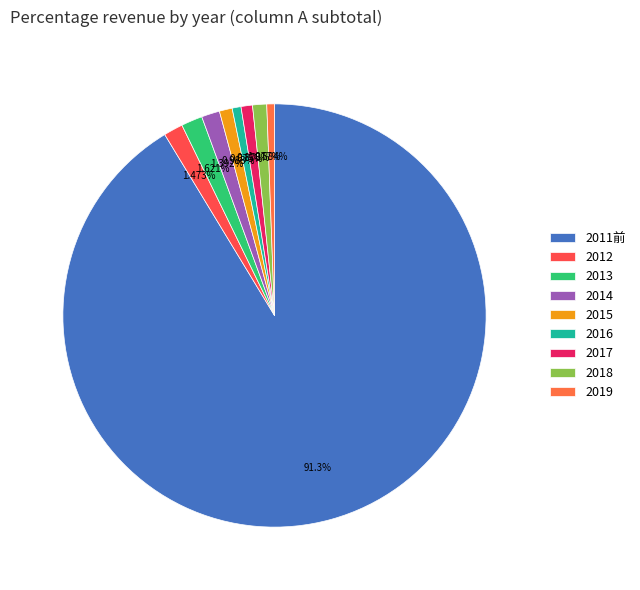

Does 2011前 account for over 50% of the chart?

Yes